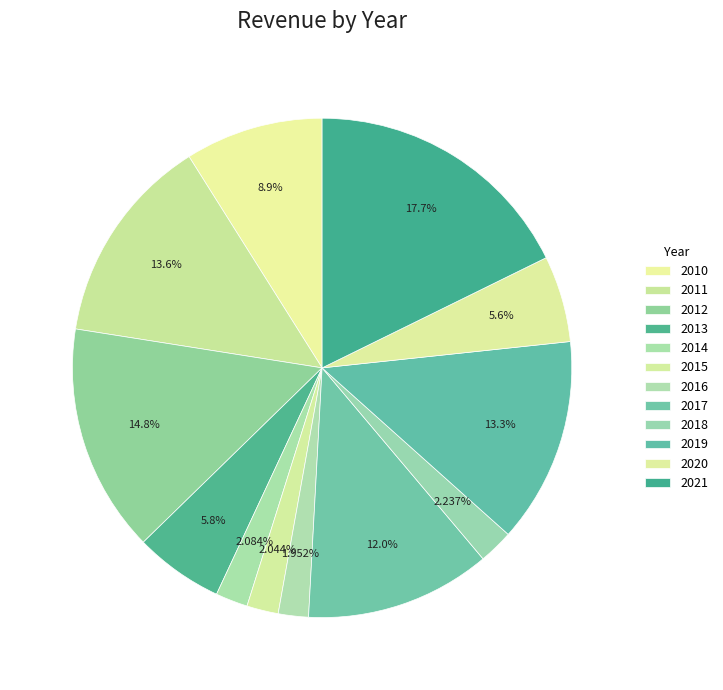

True or false: 2019 accounts for 13% of the total.

True